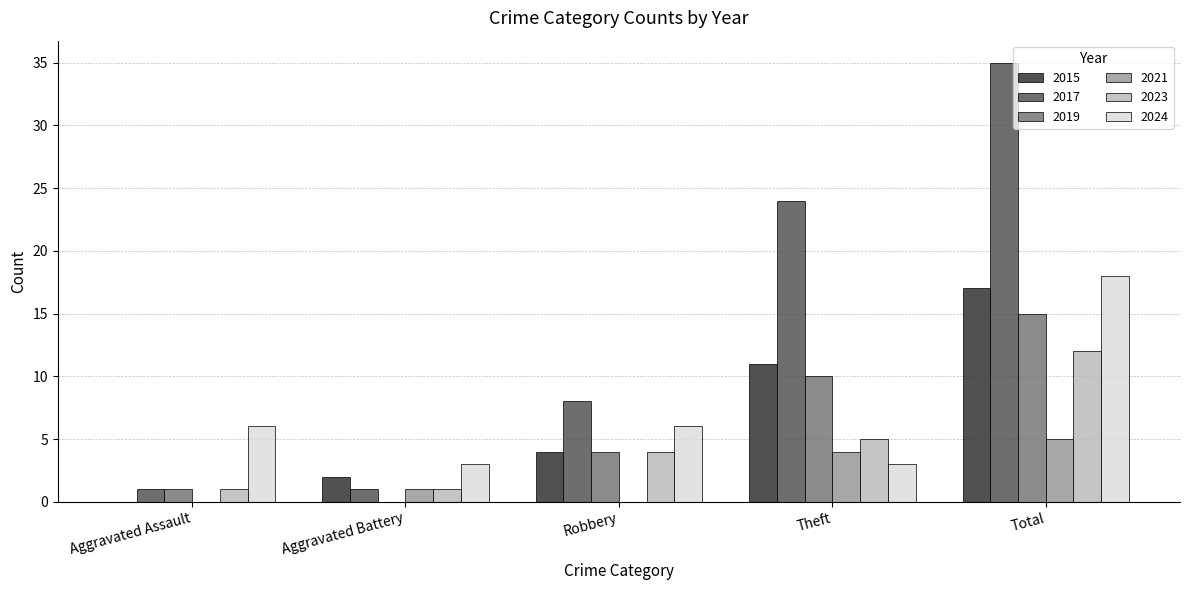

Are the bars horizontal?

No